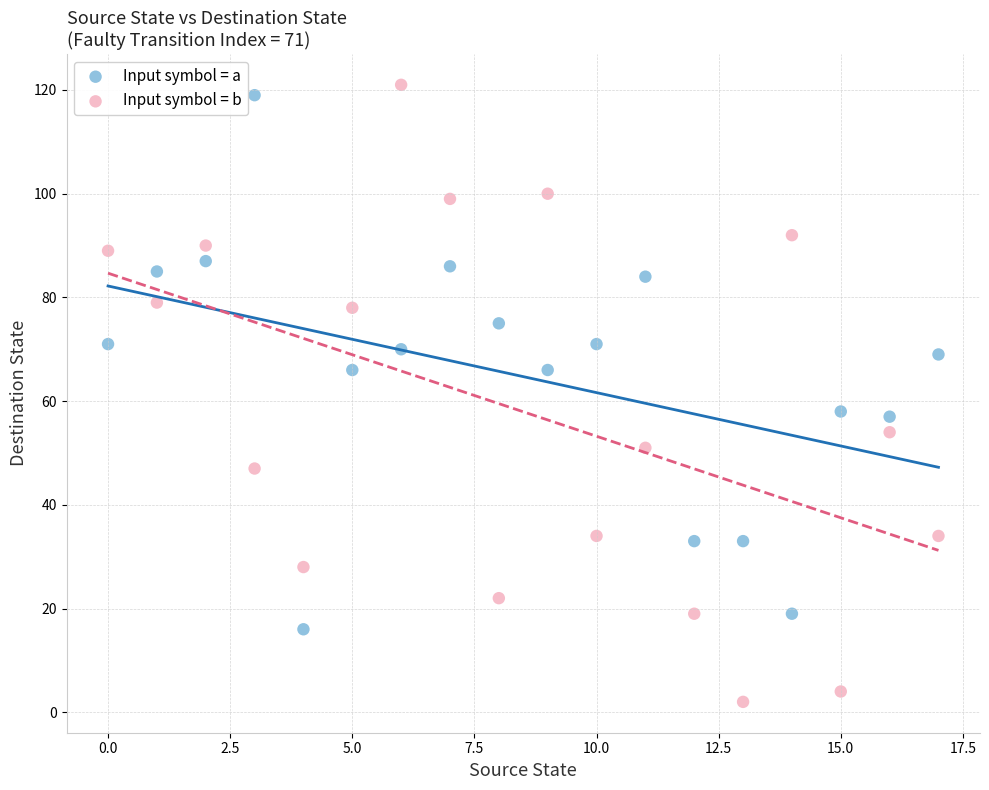

Which series contains the lowest Y value?

Input symbol = b